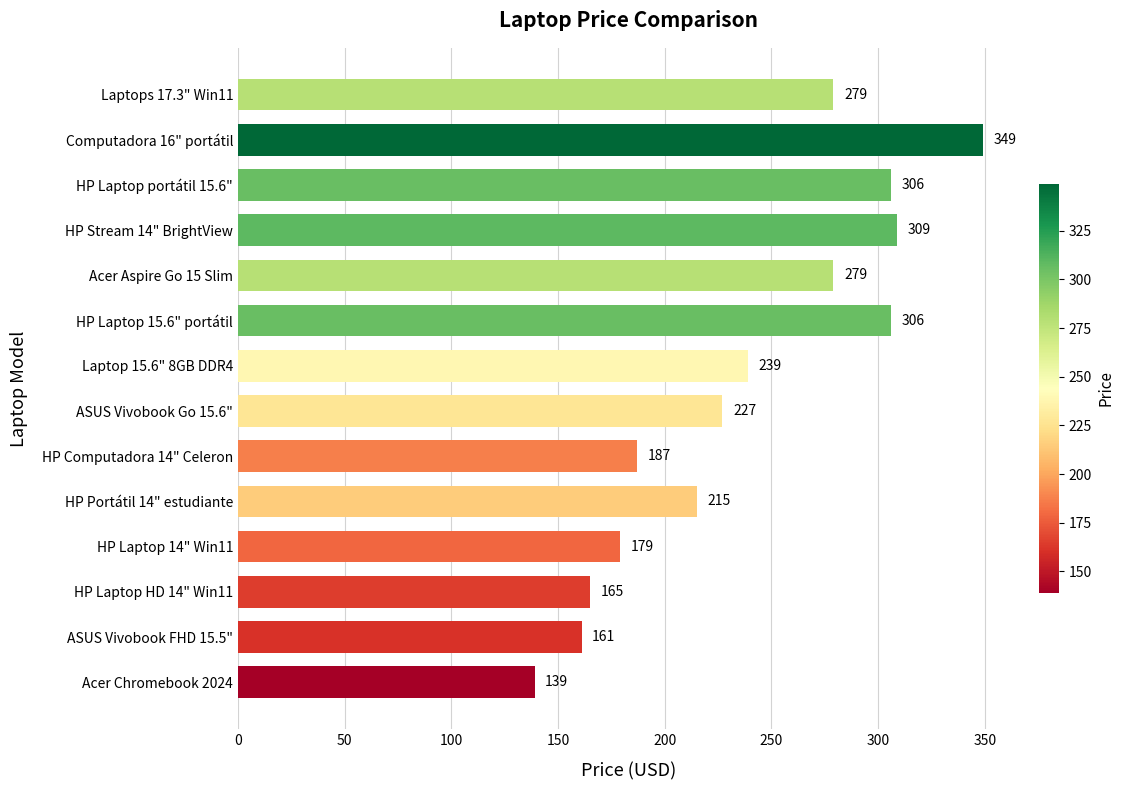

What is the change in value from Acer Chromebook 2024 to HP Stream 14" BrightView?

+170